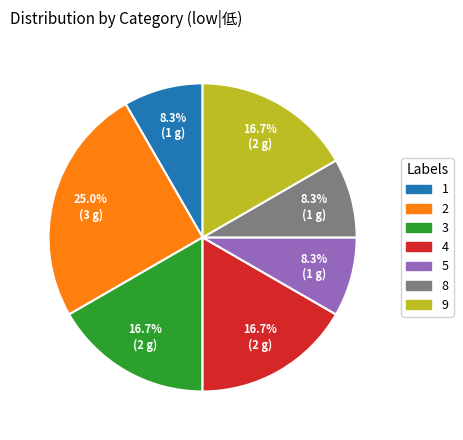

Is there any slice that represents more than half of the pie?

No